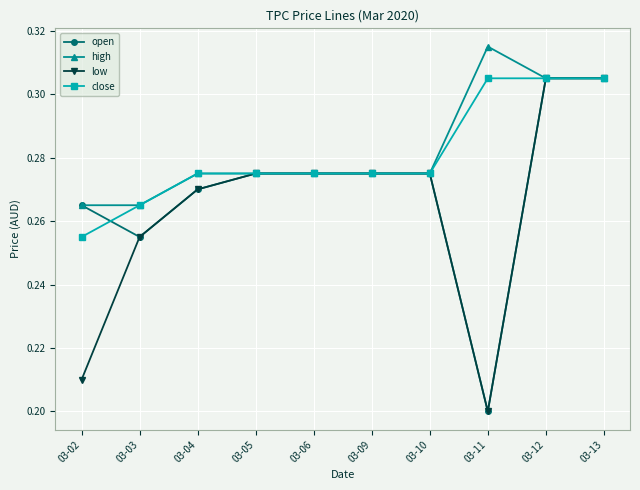

Between 03-02 and 03-06, which series saw the biggest shift?

low